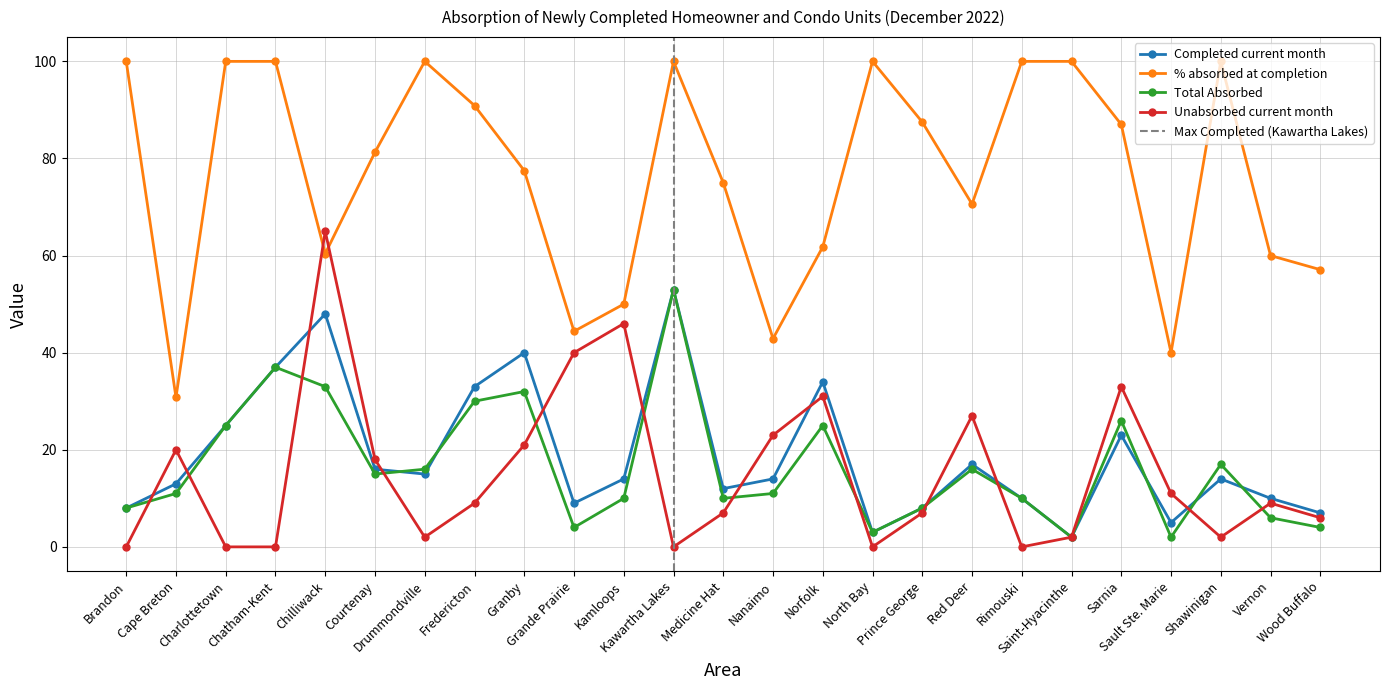

Where does the Completed current month series first go above 14?

Charlottetown